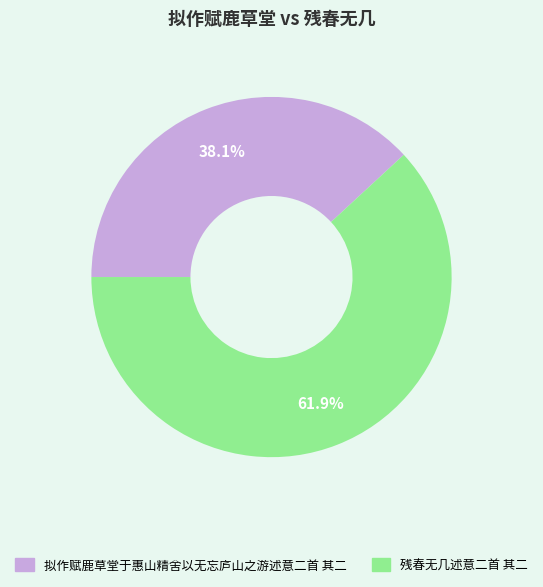

Is it true that 残春无几述意二首 其二 is 62% of the pie?

True